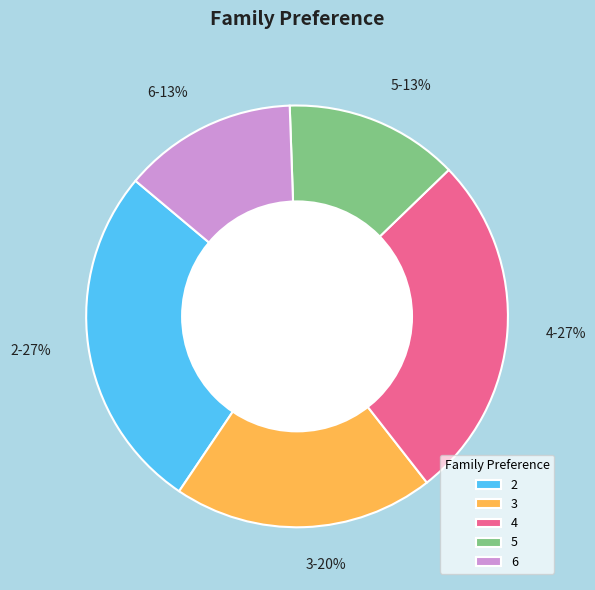

True or false: 2 accounts for 27% of the total.

True